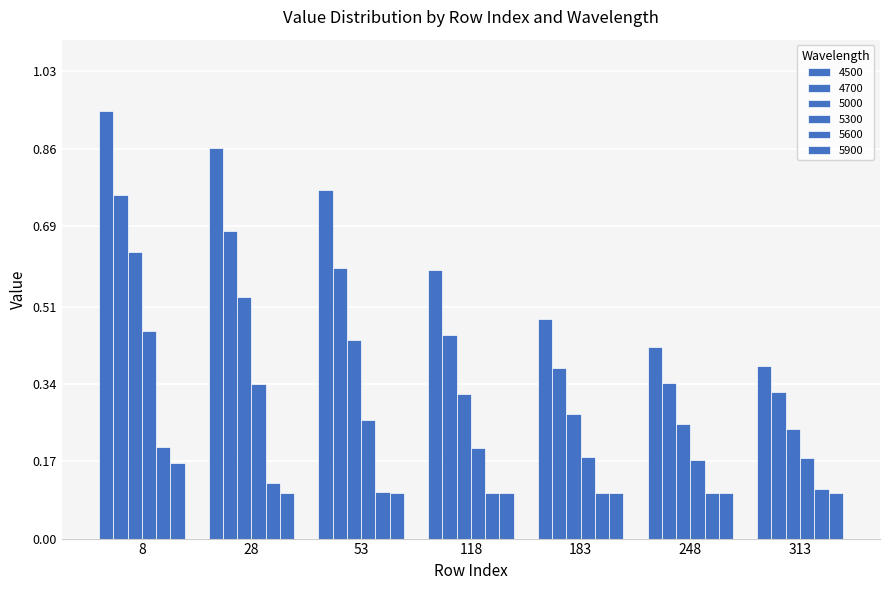

Is the value of 4500 at 118 greater than the value of 5000 at 248?

Yes